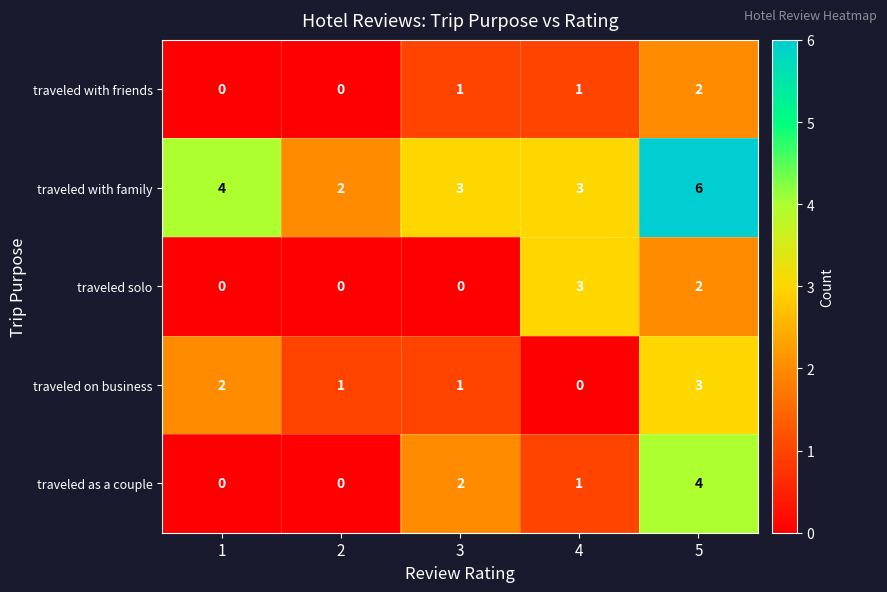

Reading left to right, transcribe all the data shown in this chart.

traveled with friends: 1=0	2=0	3=1	4=1	5=2
traveled with family: 1=4	2=2	3=3	4=3	5=6
traveled solo: 1=0	2=0	3=0	4=3	5=2
traveled on business: 1=2	2=1	3=1	4=0	5=3
traveled as a couple: 1=0	2=0	3=2	4=1	5=4